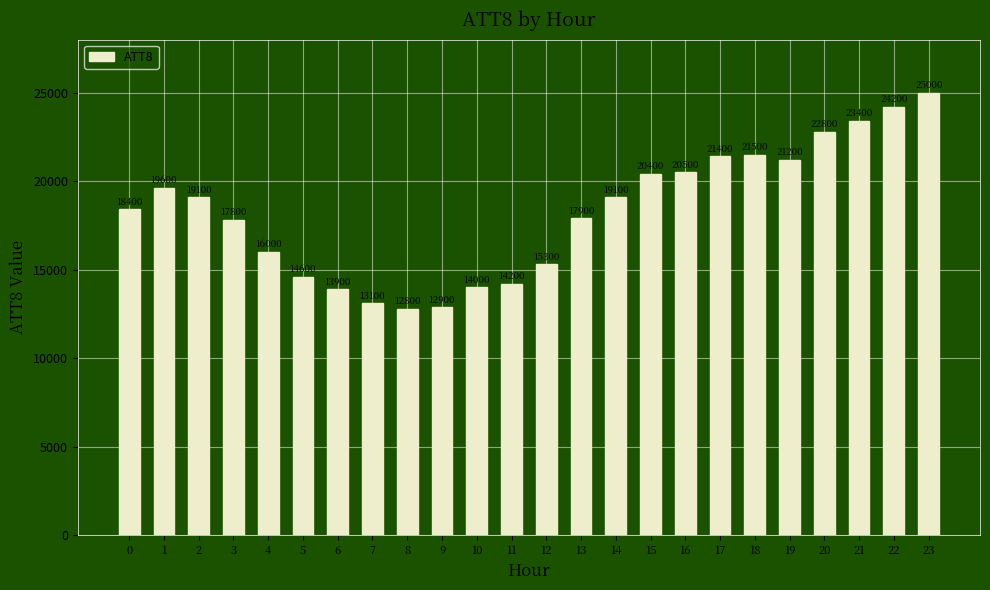

What is the ratio of the value at 0 to the value at 15?

0.9